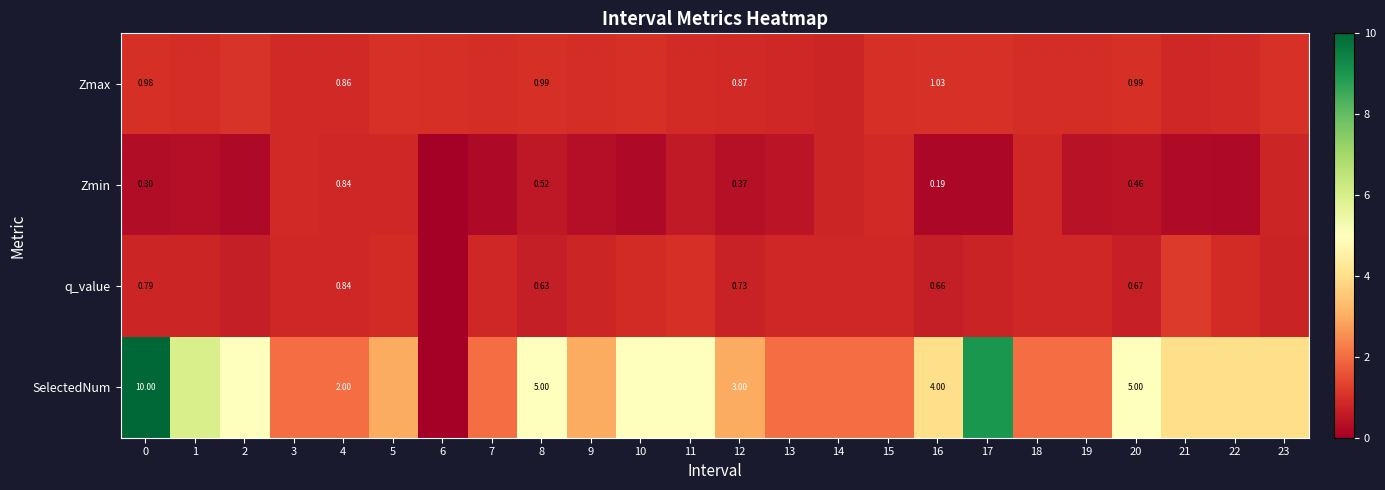

Which series has the widest spread of values?

SelectedNum